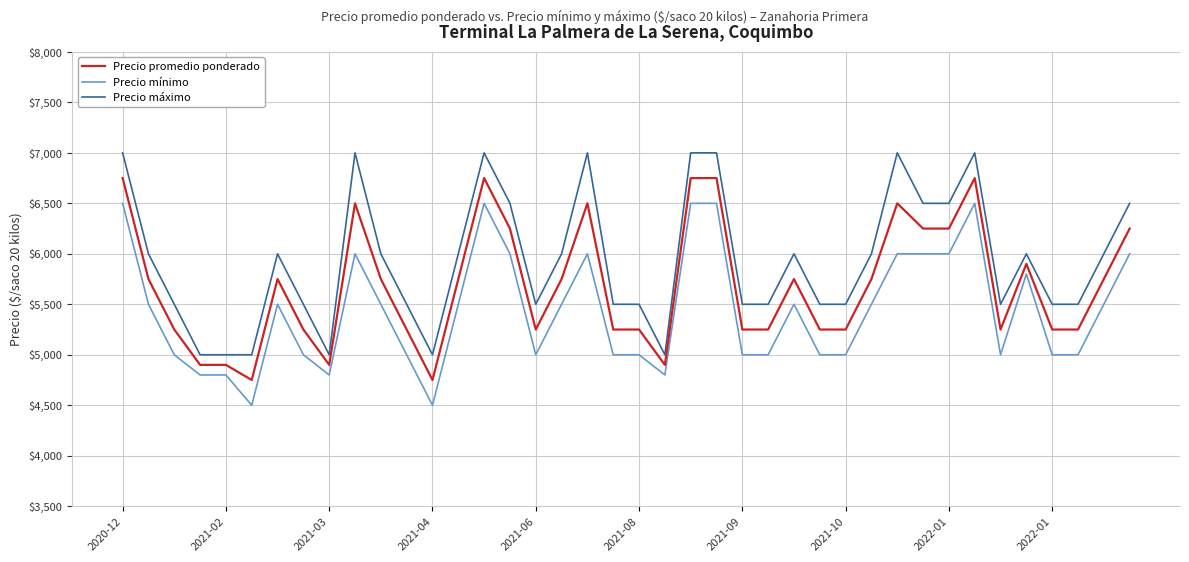

What is the minimum value shown in the chart?

4500